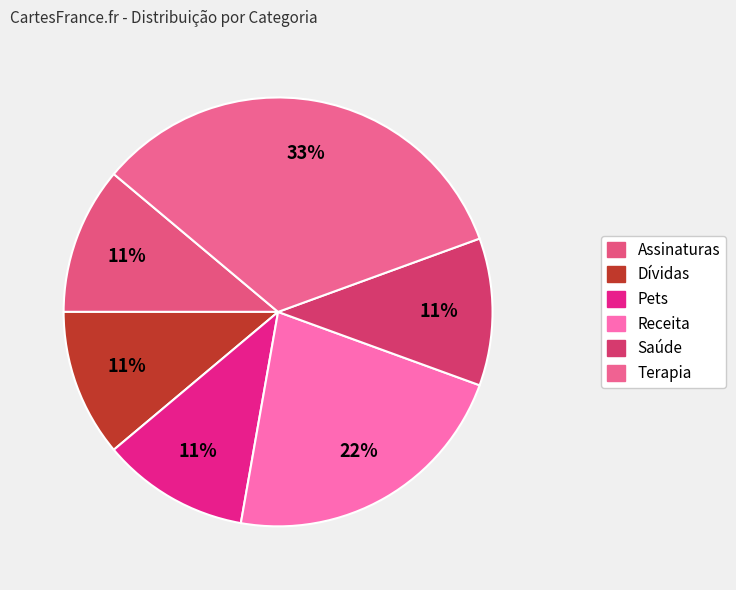

Combined, what portion of the pie is Dívidas and Pets?

22.2%